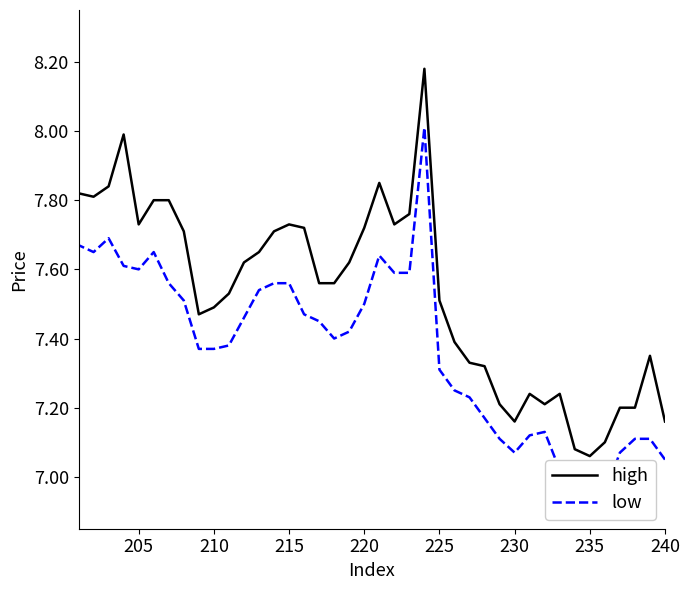

Which series has the largest range (max minus min)?

high